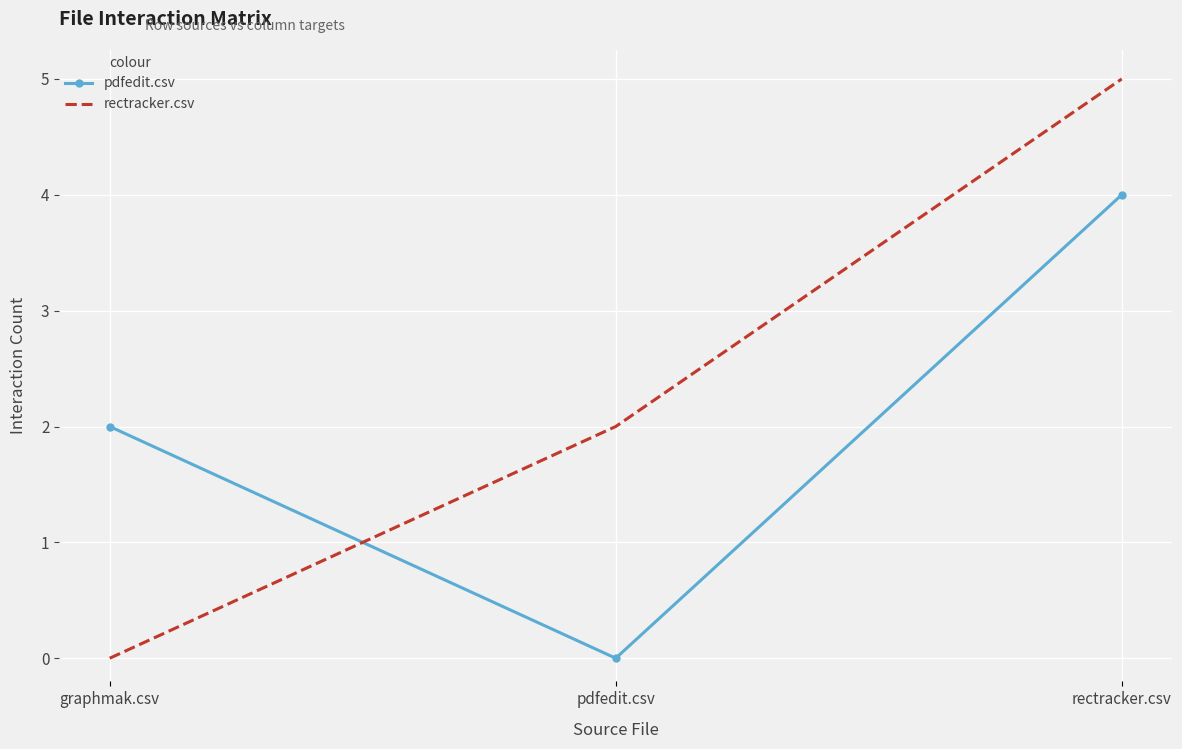

List the labels in order of rectracker.csv value, largest first.

rectracker.csv, pdfedit.csv, graphmak.csv